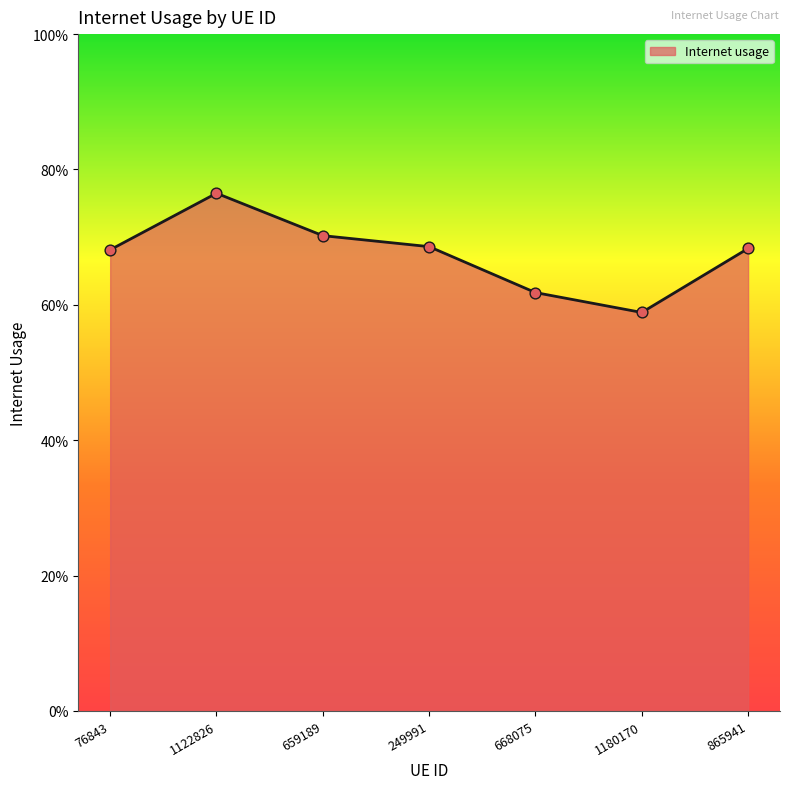

Between 249991 and 668075, which is larger?

249991